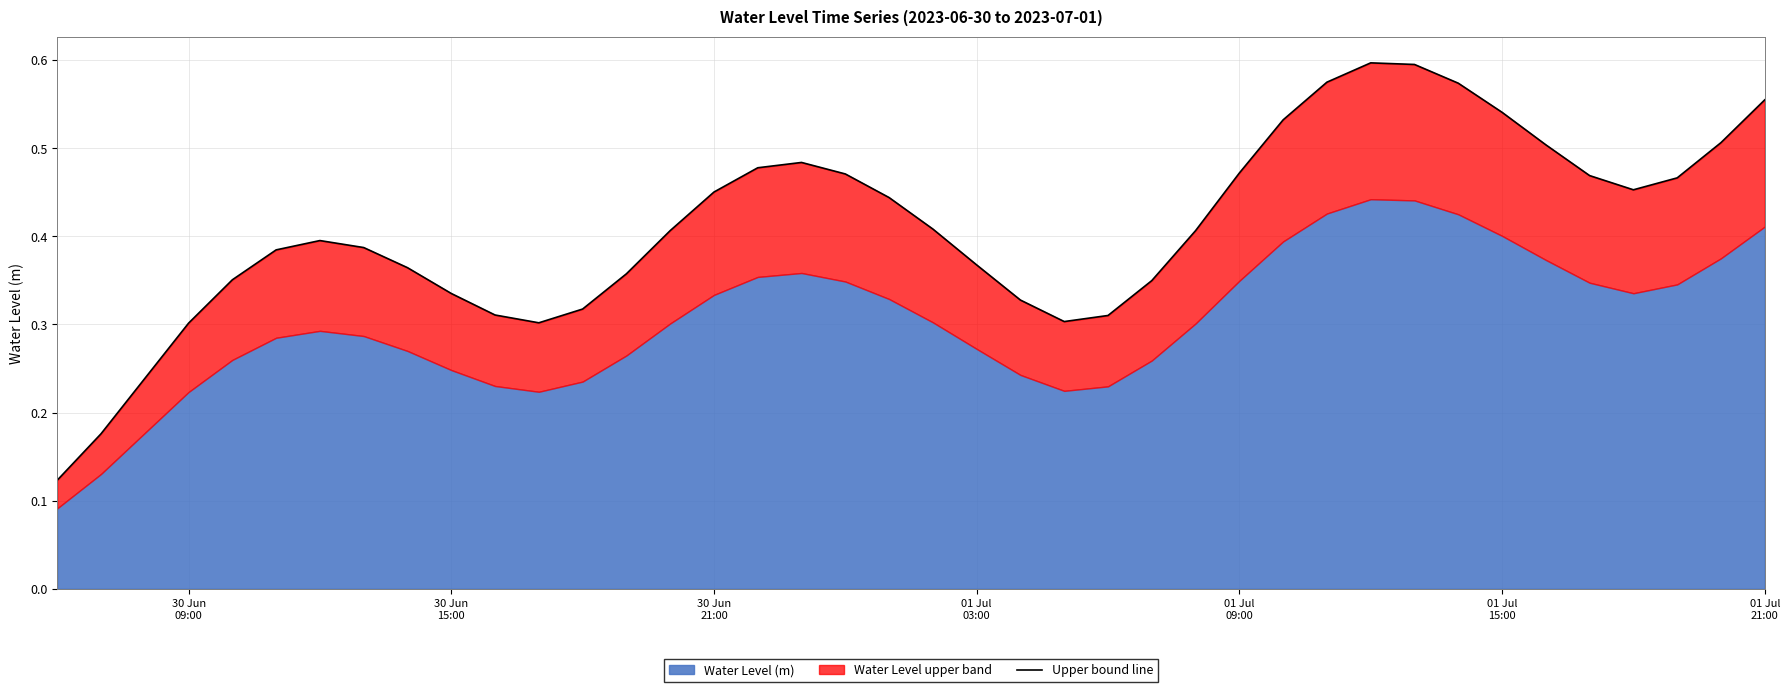

Reading left to right, transcribe all the data shown in this chart.

0.1	0.2	0.2	0.3	0.4	0.4	0.4	0.4	0.4	0.3	0.3	0.3	0.3	0.4	0.4	0.5	0.5	0.5	0.5	0.4	0.4	0.4	0.3	0.3	0.3	0.3	0.4	0.5	0.5	0.6	0.6	0.6	0.6	0.5	0.5	0.5	0.5	0.5	0.5	0.6